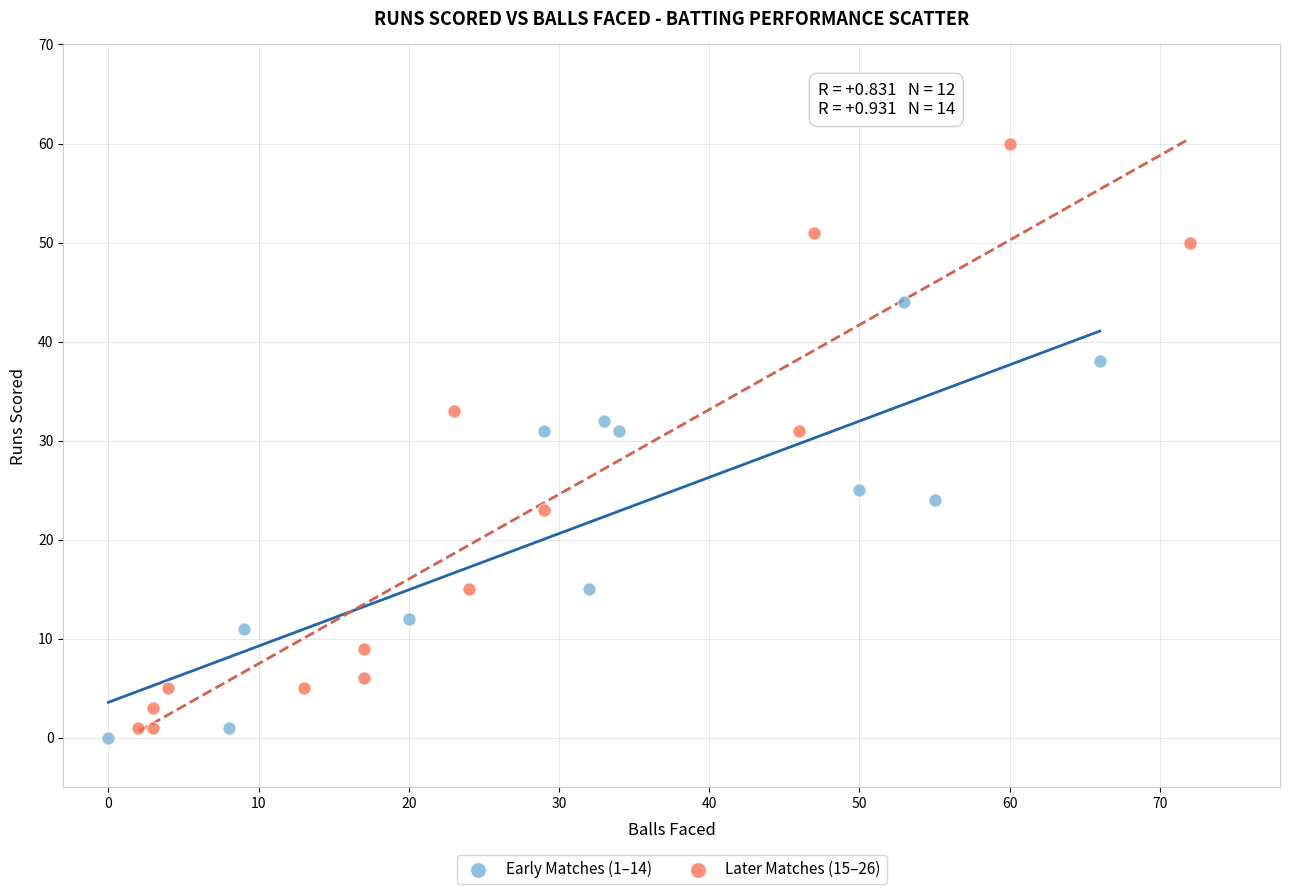

Which series contains the lowest Y value?

Early Matches (1–14)